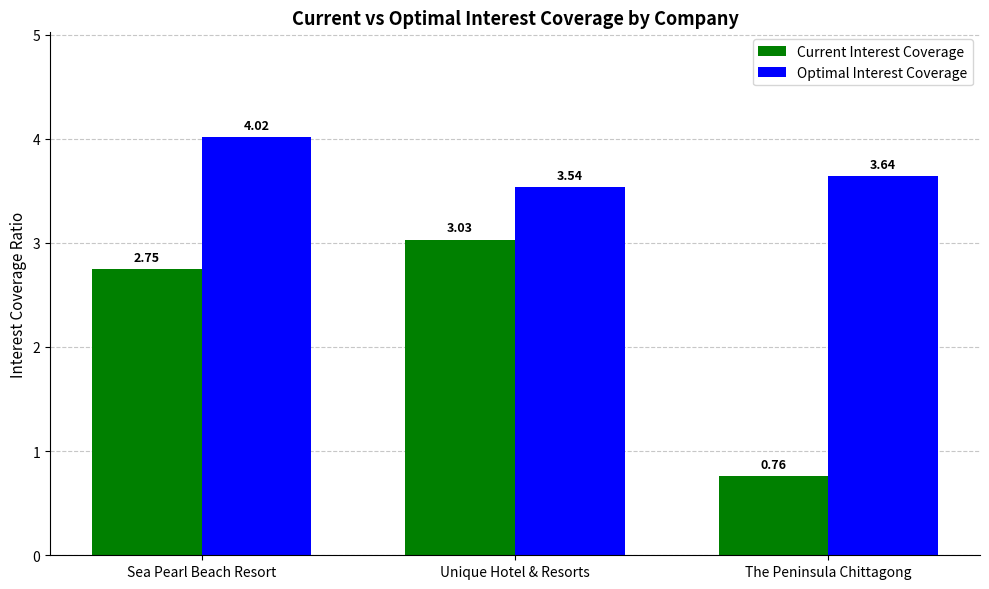

Which series has the largest total across all categories?

Optimal Interest Coverage